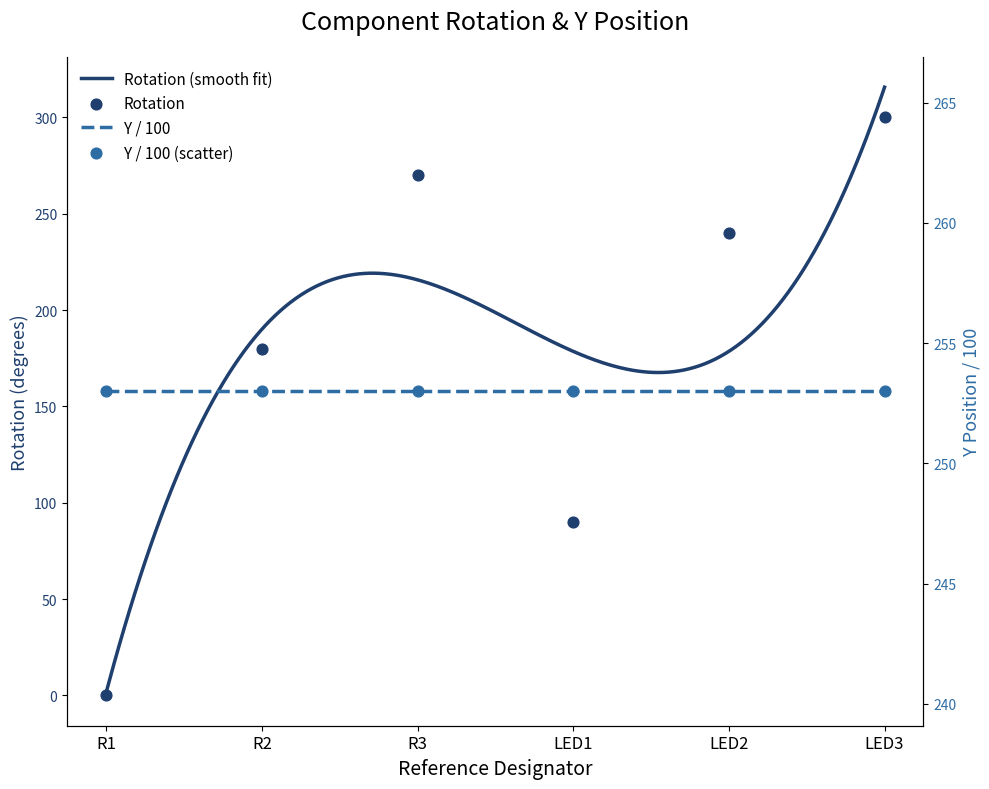

What is the change in value from R2 to LED3?

+120